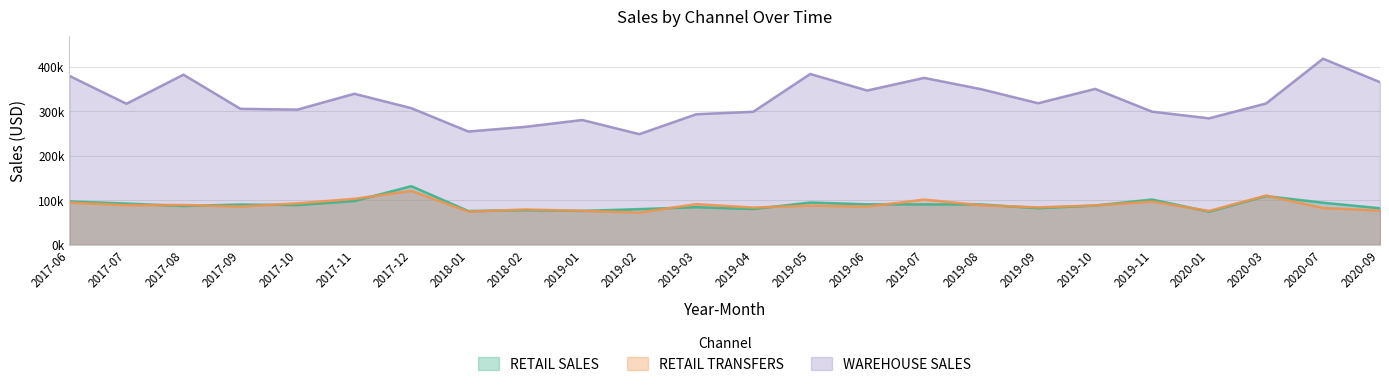

Which has a higher value, 2020-07 or 2017-09?

2020-07